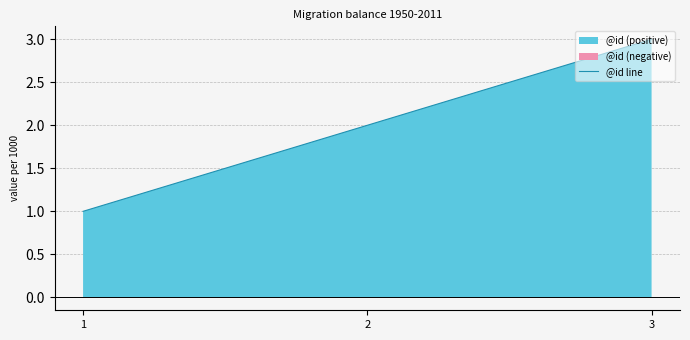

The value at 1 is 0. True or false?

False